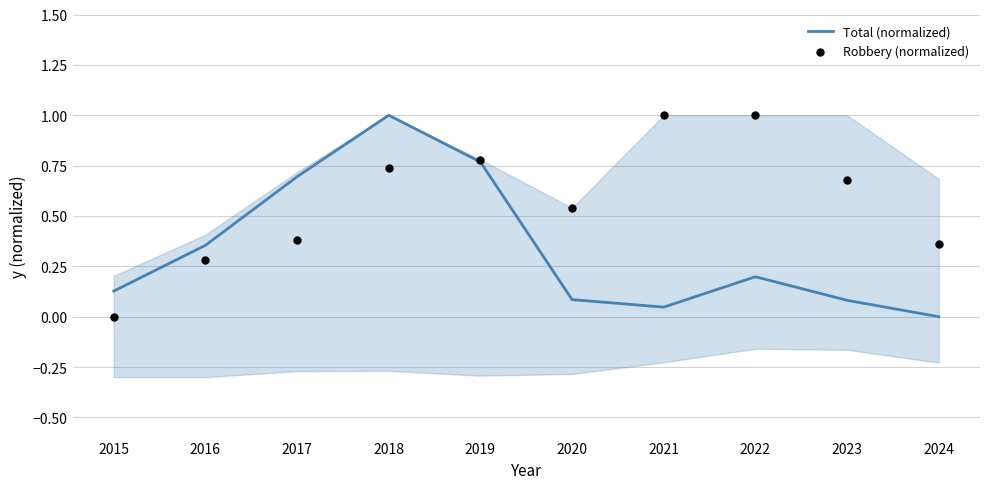

At which category is the sum across all series the highest?

2018